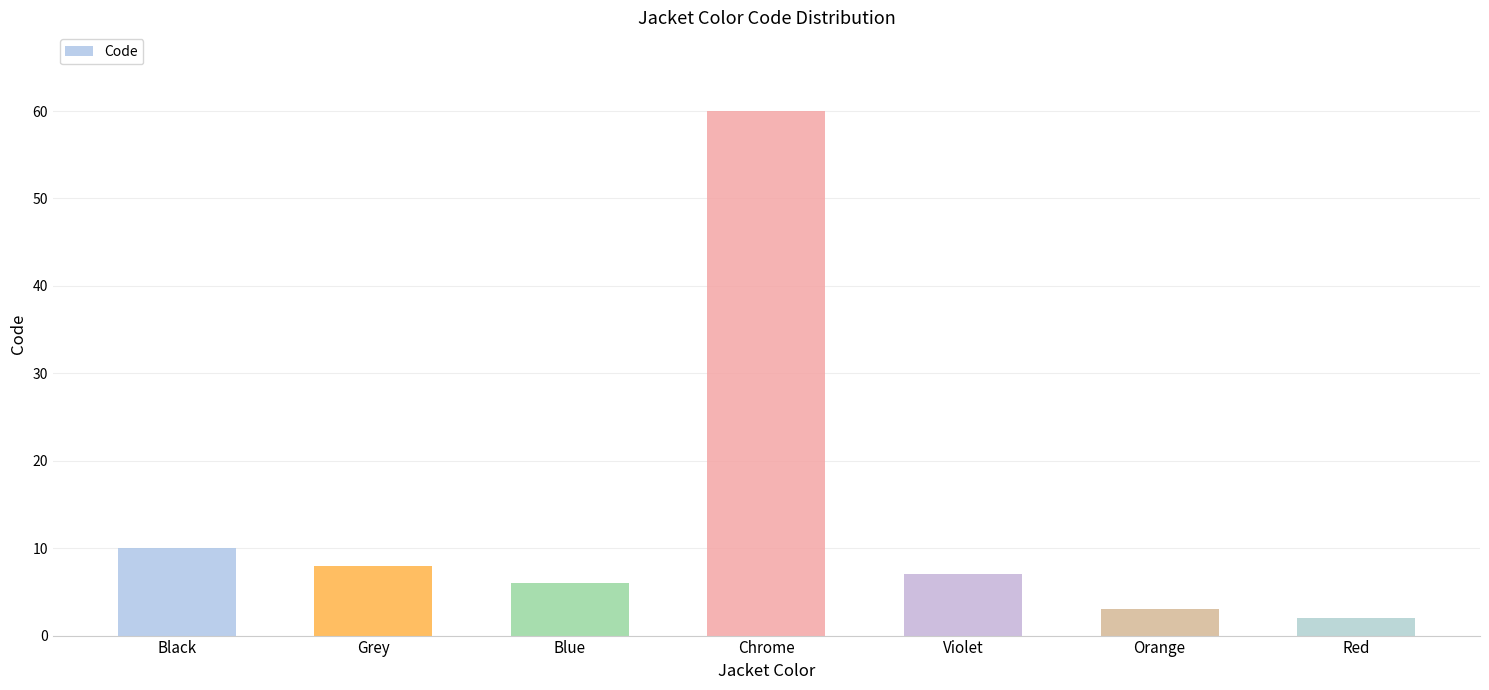

Reading left to right, what are all the values shown in this chart?

Black=10	Grey=8	Blue=6	Chrome=60	Violet=7	Orange=3	Red=2